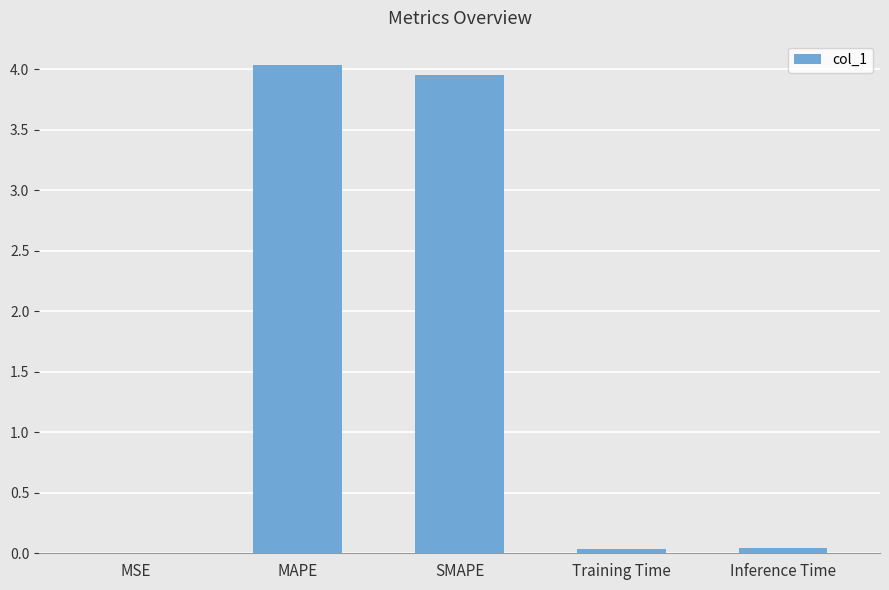

True or false: the data shows 4.0 at MAPE.

True